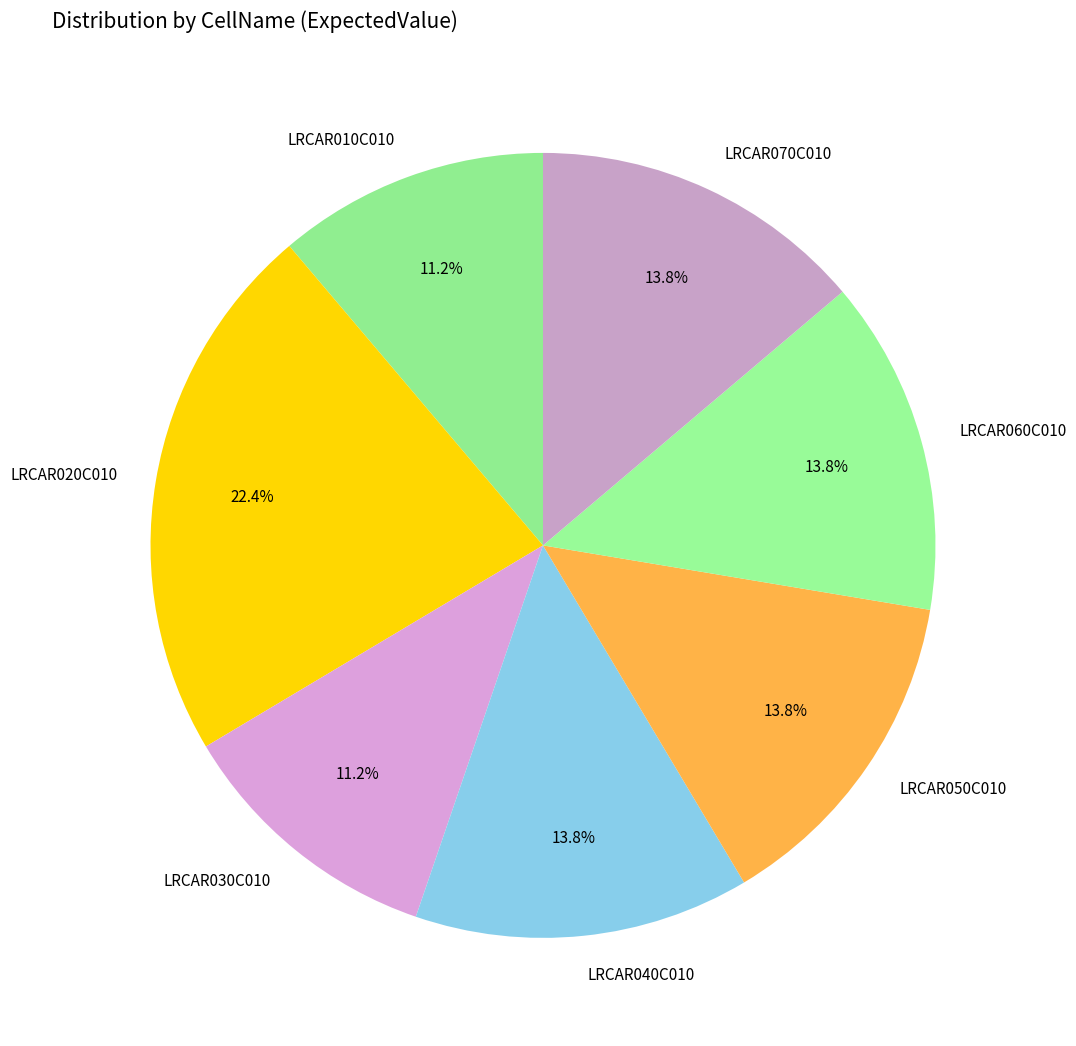

Which category has the biggest portion of the pie?

LRCAR020C010